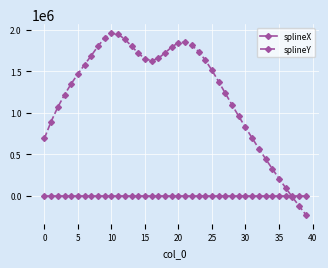

List the series in order of their overall mean, lowest first.

splineX, splineY